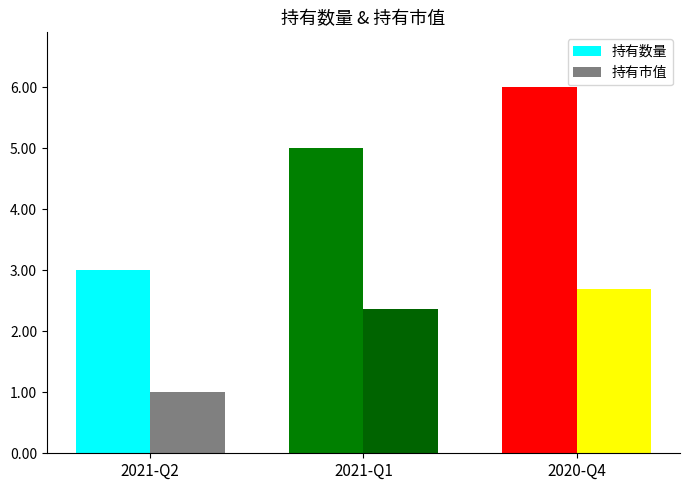

How many bars are there in each group?

2